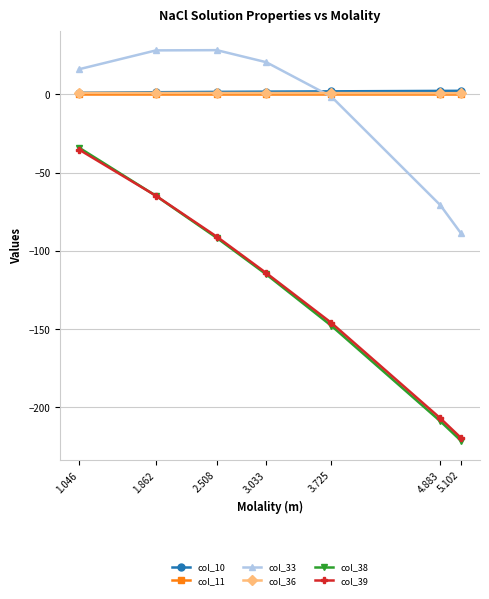

Count the number of categories in the chart.

7